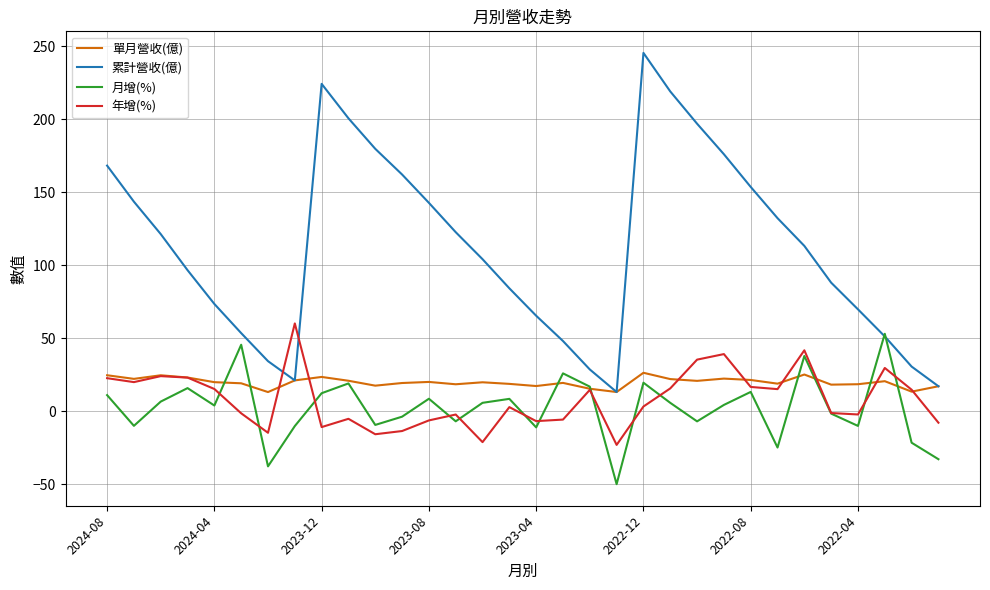

Which series ends up on top after the final intersection of 累計營收(億) and 年增(%)?

累計營收(億)